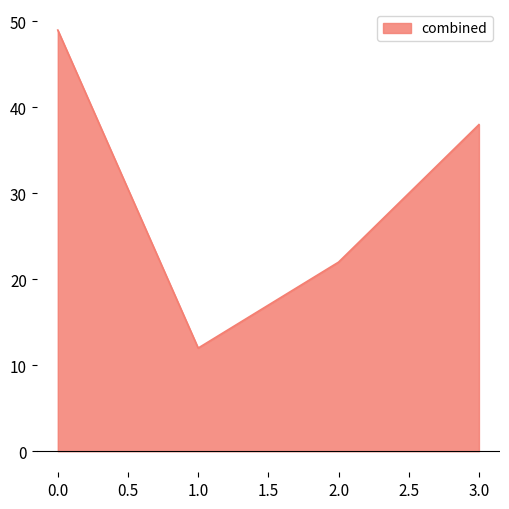

What position from the right is 2.0?

2